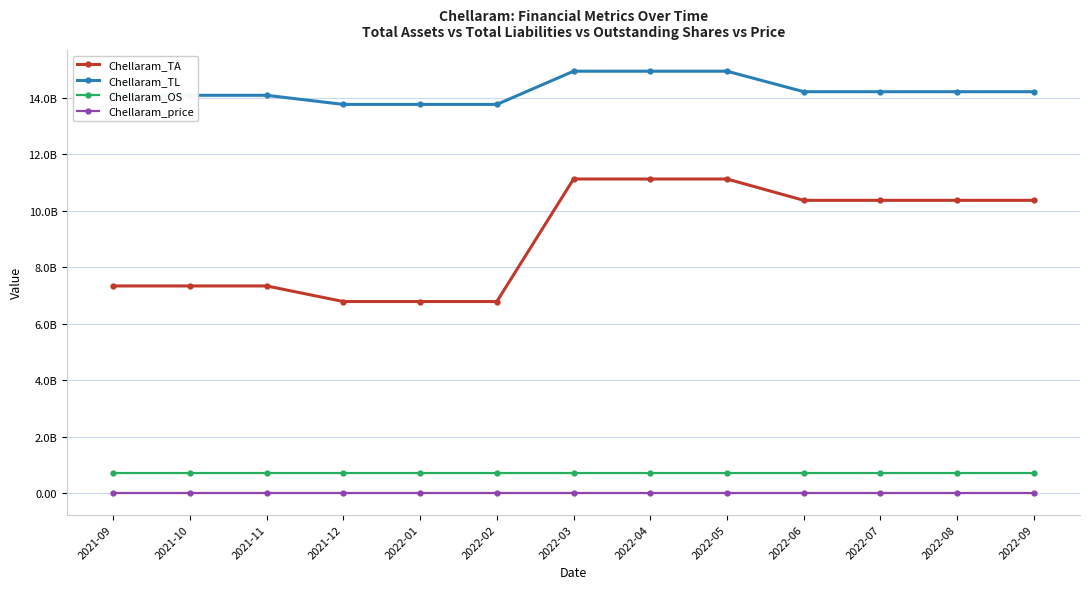

Reading left to right, extract all data points from this chart.

Chellaram_TA: 2021-09=7340880000.0	2021-10=7340880000.0	2021-11=7340880000.0	2021-12=6789430000.0	2022-01=6789430000.0	2022-02=6789430000.0	2022-03=11123980000.0	2022-04=11123980000.0	2022-05=11123980001.0	2022-06=10369690000.0	2022-07=10369690000.0	2022-08=10369690000.0	2022-09=10369690000.0
Chellaram_TL: 2021-09=14085400000.0	2021-10=14085400000.0	2021-11=14085400000.0	2021-12=13763270000.0	2022-01=13763270000.0	2022-02=13763270000.0	2022-03=14938140000.0	2022-04=14938140000.0	2022-05=14938140000.0	2022-06=14212760000.0	2022-07=14212760000.0	2022-08=14212760000.0	2022-09=14212760000.0
Chellaram_OS: 2021-09=722930000.0	2021-10=722930000.0	2021-11=722930000.0	2021-12=722920000.0	2022-01=722920000.0	2022-02=722920000.0	2022-03=722920000.0	2022-04=722920000.0	2022-05=722920000.0	2022-06=722920000.0	2022-07=722920000.0	2022-08=722920000.0	2022-09=722925000.0
Chellaram_price: 2021-09=2.2	2021-10=2.2	2021-11=2.2	2021-12=2.2	2022-01=2.2	2022-02=2.2	2022-03=2.2	2022-04=2.2	2022-05=2.2	2022-06=2.2	2022-07=2.2	2022-08=2.2	2022-09=2.2